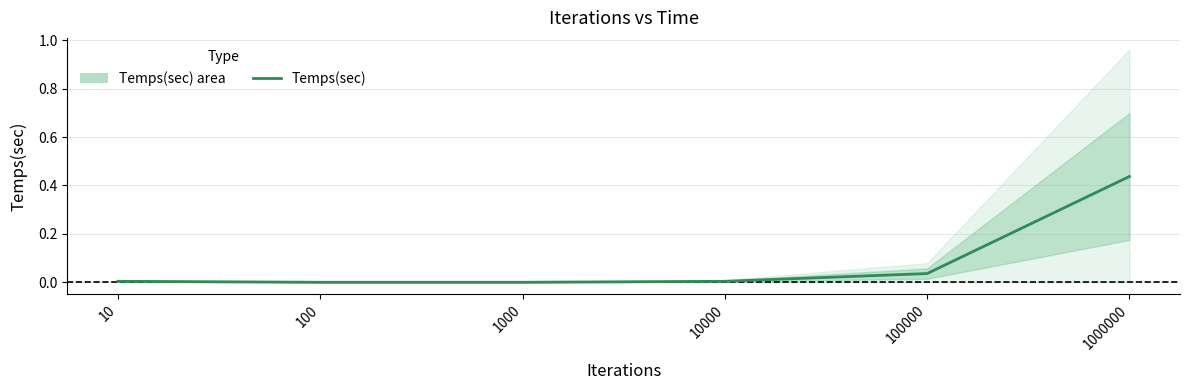

List the labels in order of value, smallest first.

100, 1000, 10, 10000, 100000, 1000000